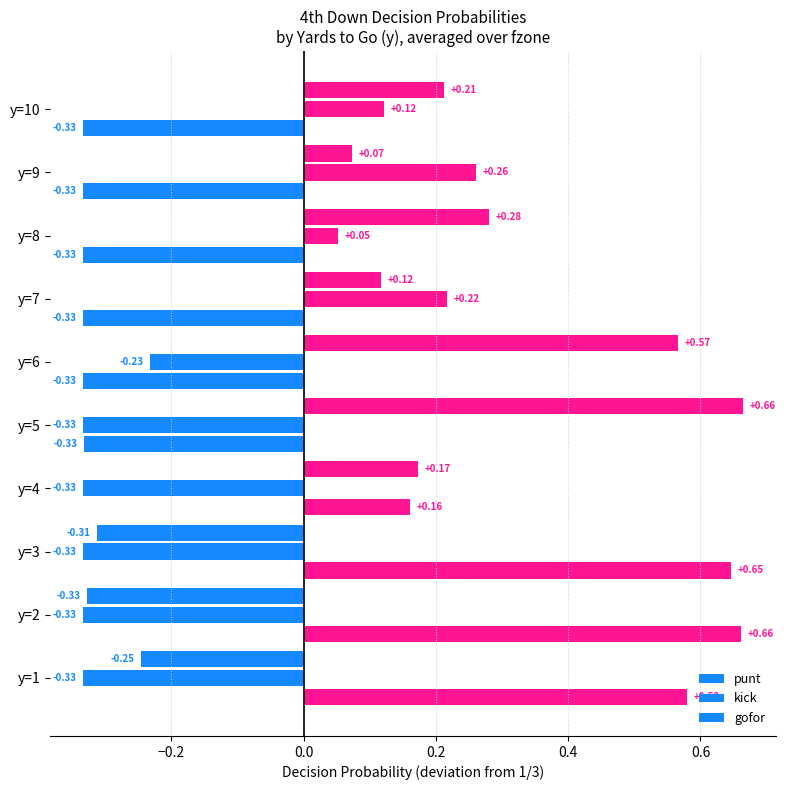

How many values in kick are below zero?

6